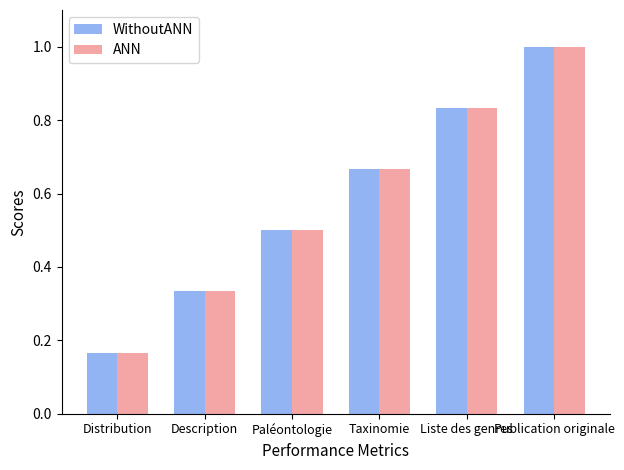

How many series are shown in this chart?

2